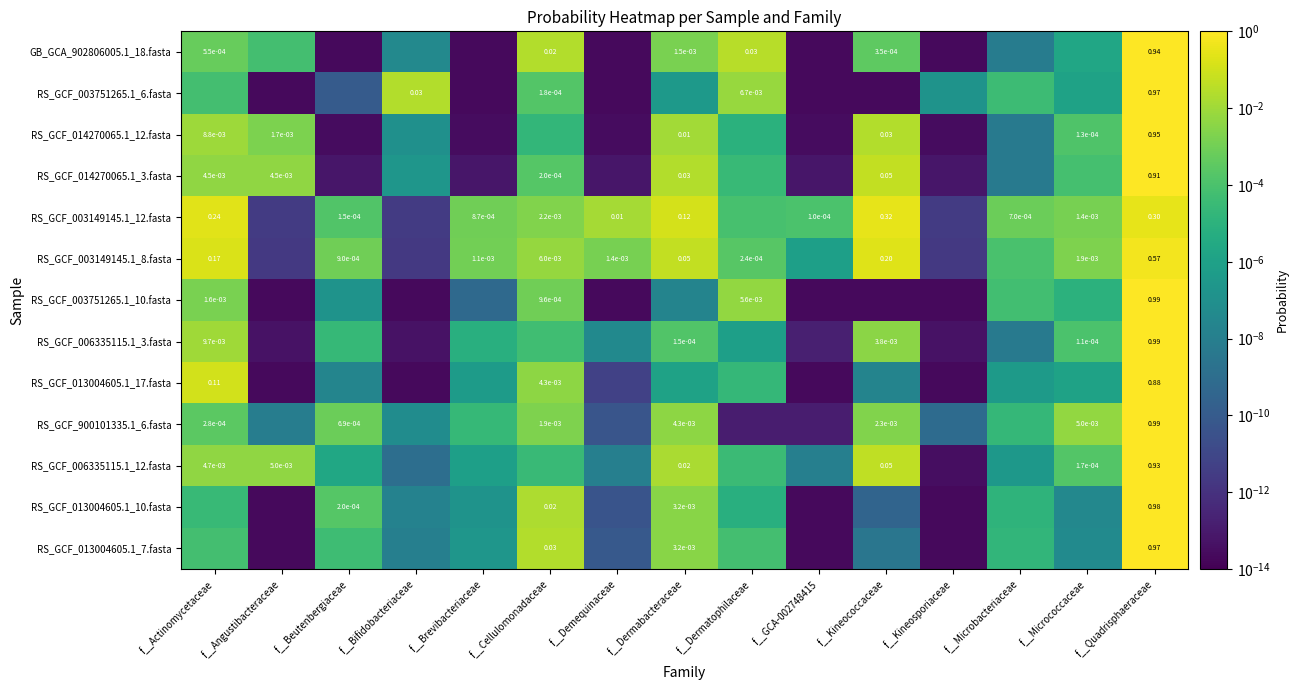

True or false: RS_GCF_003149145.1_8.fasta has a value of 0.0 at f__Brevibacteriaceae.

True